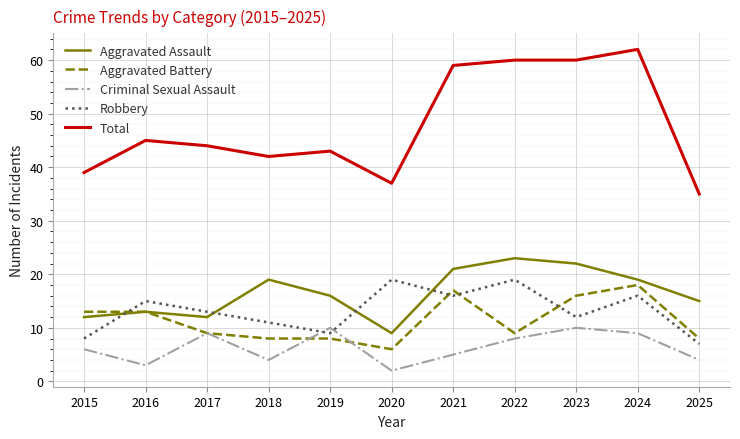

What are all the series names shown in the legend?

Aggravated Assault, Aggravated Battery, Criminal Sexual Assault, Robbery, Total